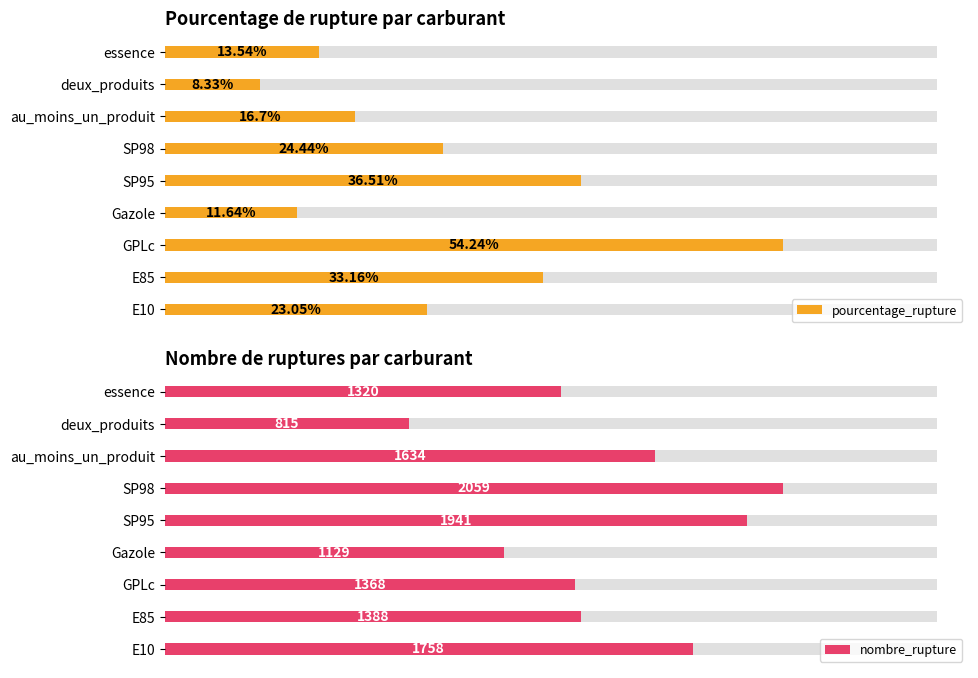

What is the lowest value of the nombre_rupture series?

815.0